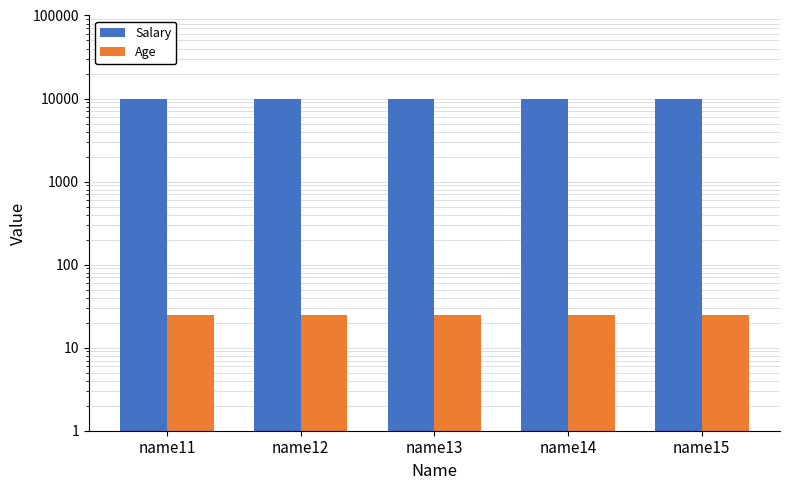

Reading left to right, list all the values displayed in this chart.

Salary: 10000	10000	10000	10000	10000
Age: 25	25	25	25	25